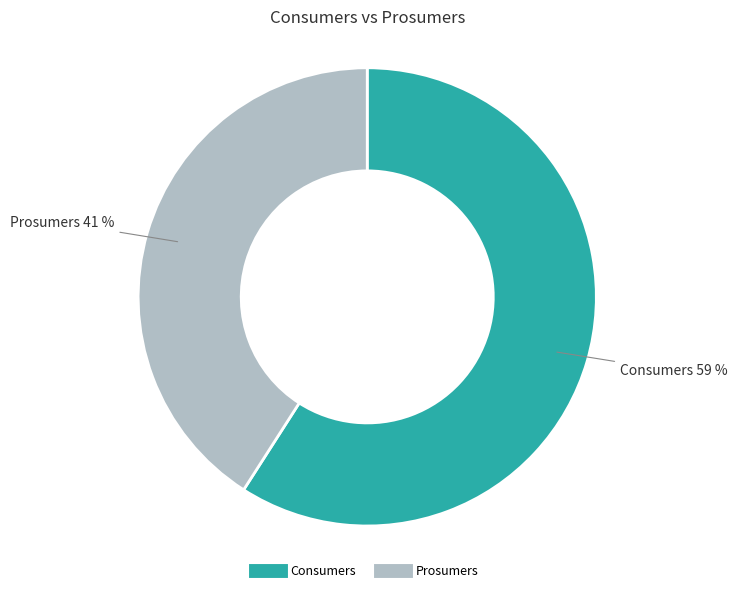

What is the ratio of the value at Consumers to the value at Prosumers?

1.4